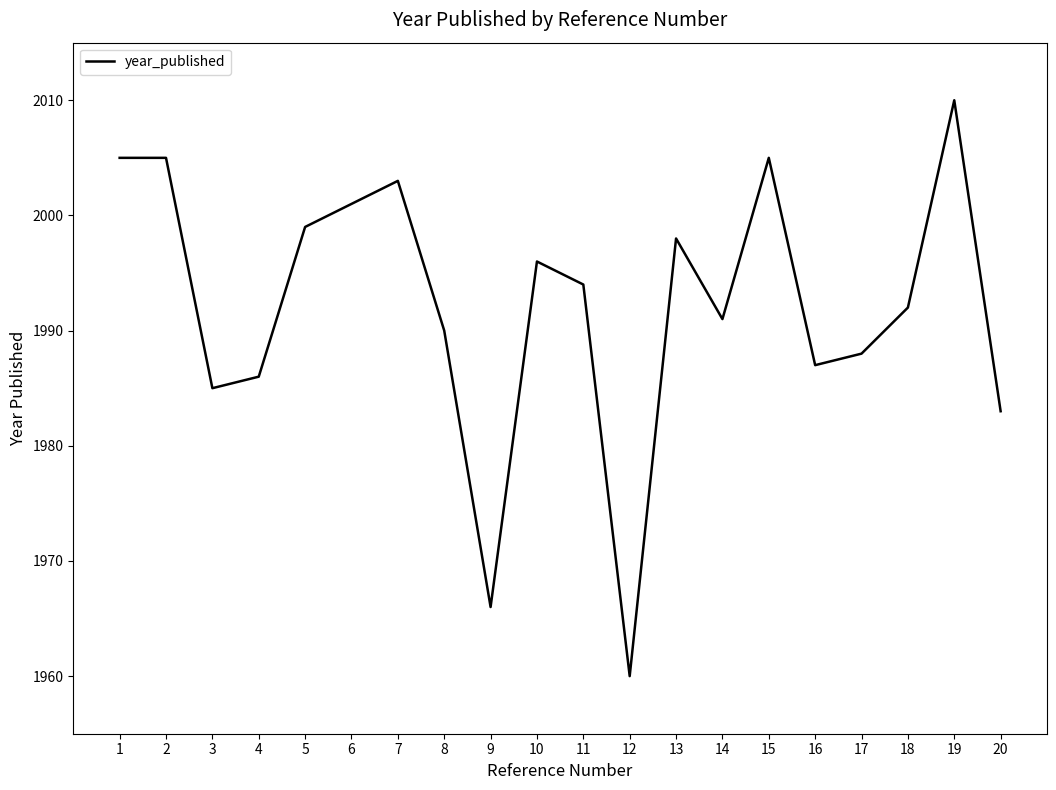

True or false: the data has more than 1 interior local peaks.

True